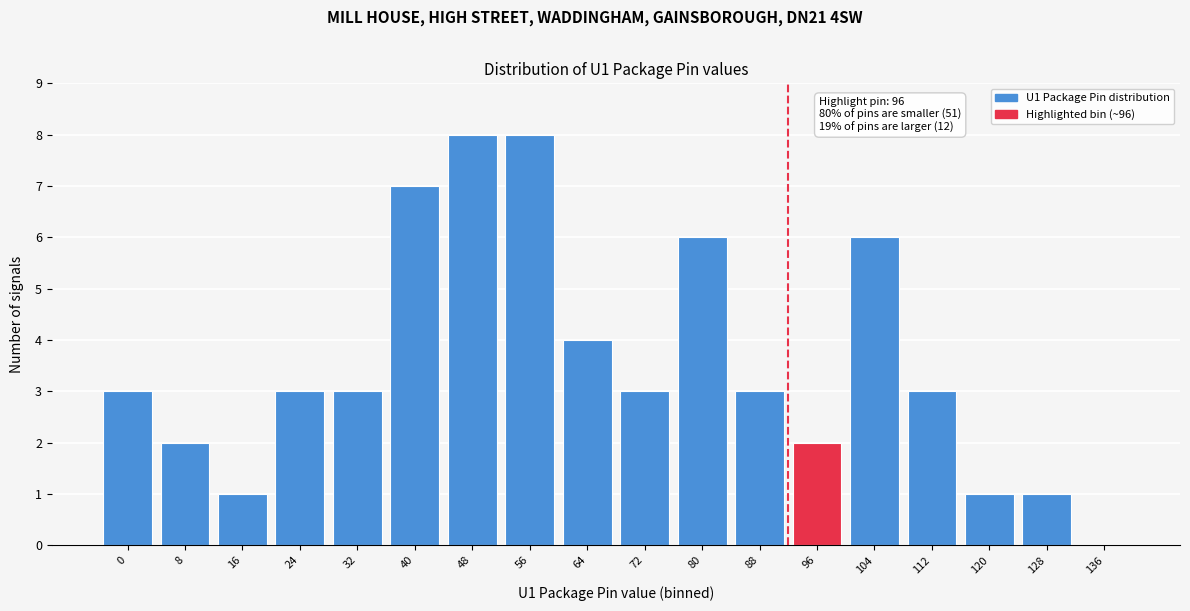

Reading left to right, transcribe all the data shown in this chart.

0=3	8=2	16=1	24=3	32=3	40=7	48=8	56=8	64=4	72=3	80=6	88=3	96=2	104=6	112=3	120=1	128=1	136=0